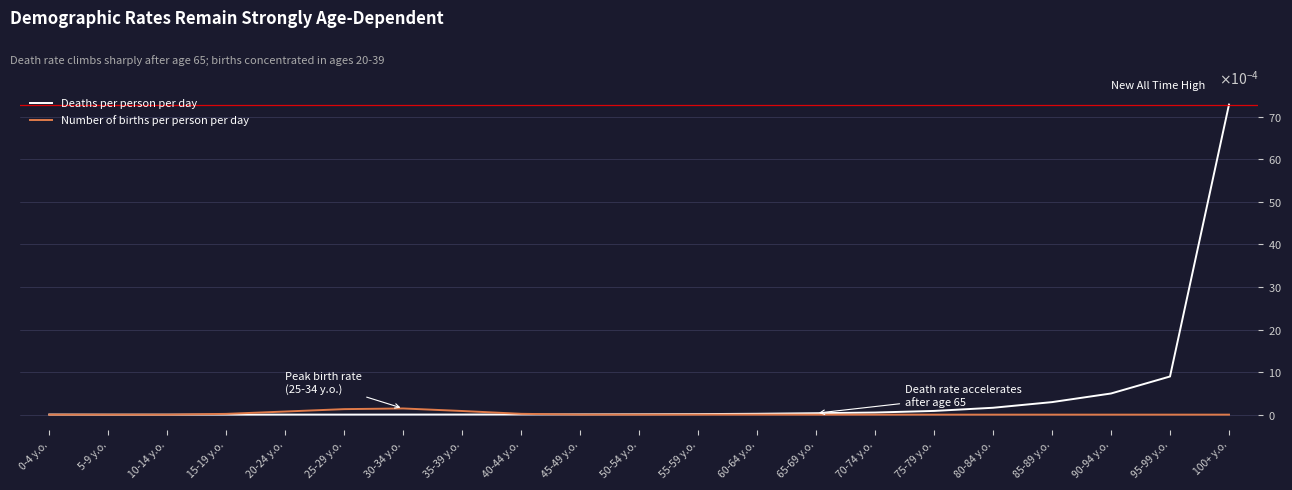

What are all the series names shown in the legend?

Deaths per person per day, Number of births per person per day